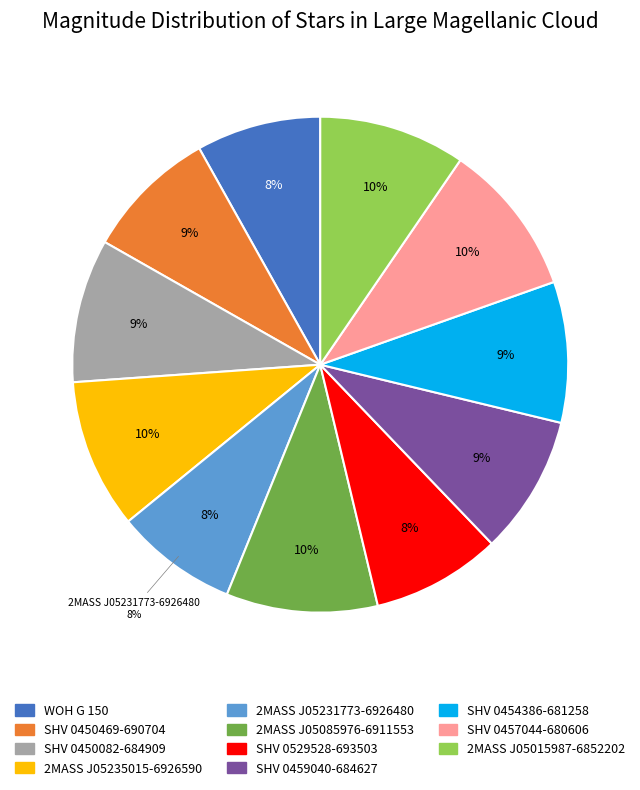

How much of the chart is everything except SHV 0459040-684627?

90.9%